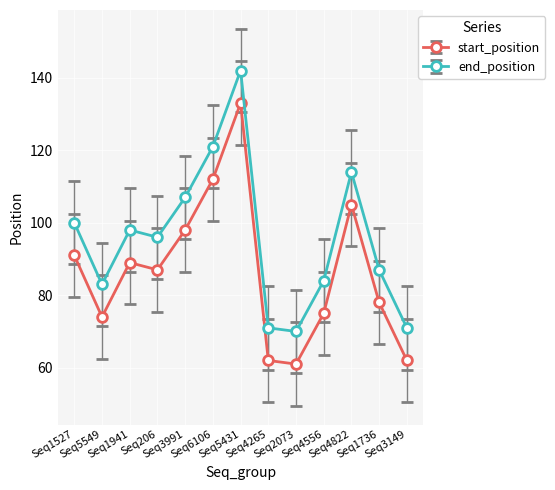

What is the difference between the maximum and minimum values in the start_position series?

72